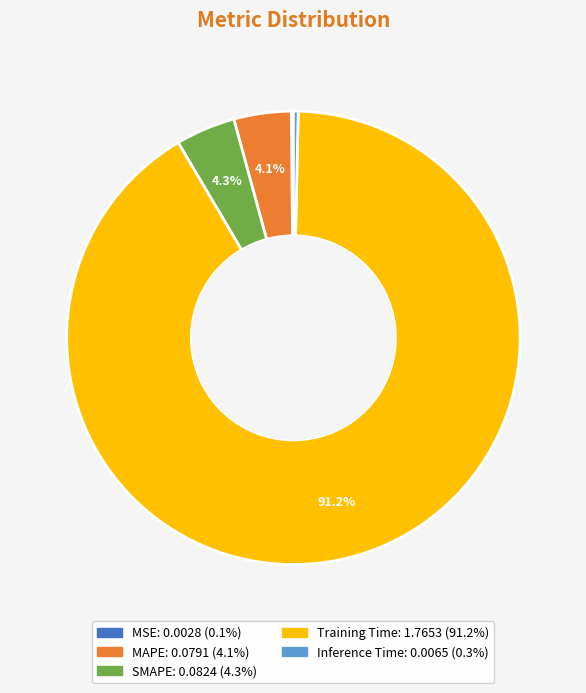

To the nearest percent, what is the difference between the largest and smallest slice percentages?

91%